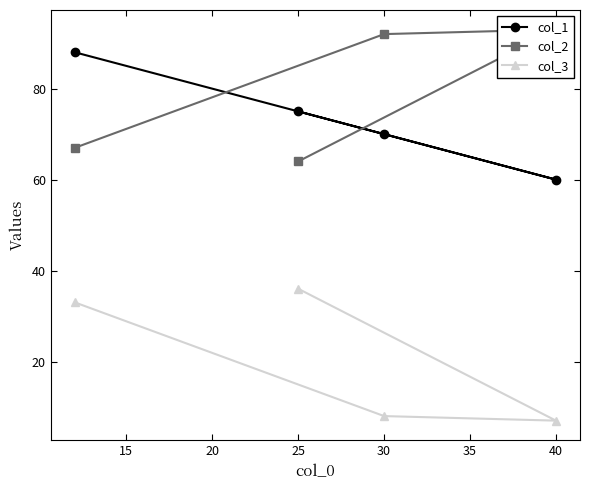

Is the value of col_1 at 25 greater than the value of col_3 at 25?

Yes